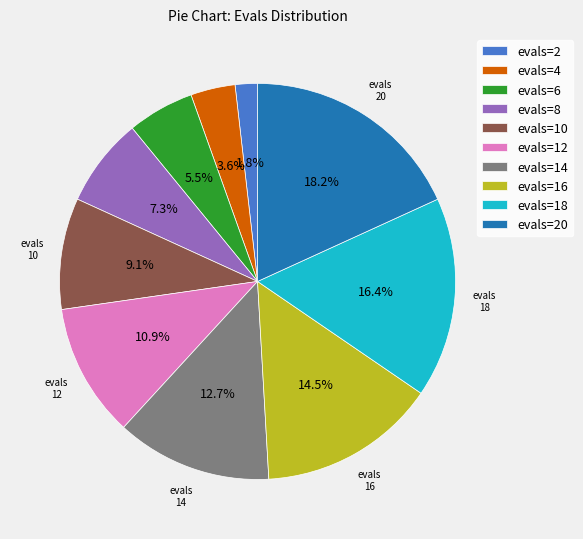

Combined, what portion of the pie is evals=8 and evals=10?

16.4%